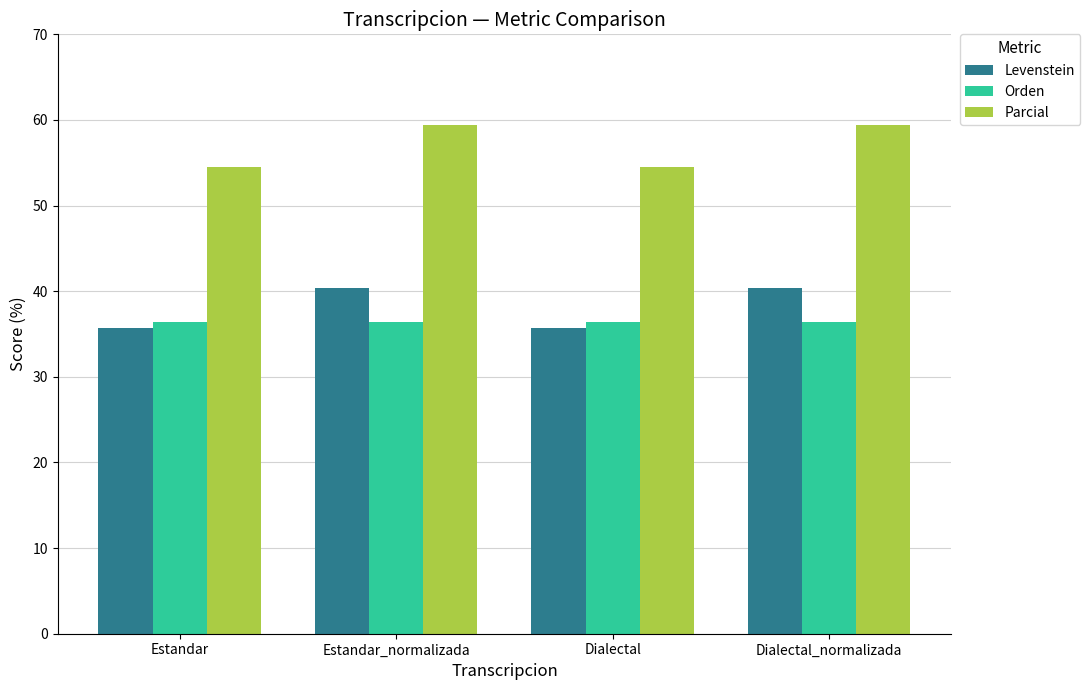

What is the highest value of the Orden series?

36.4